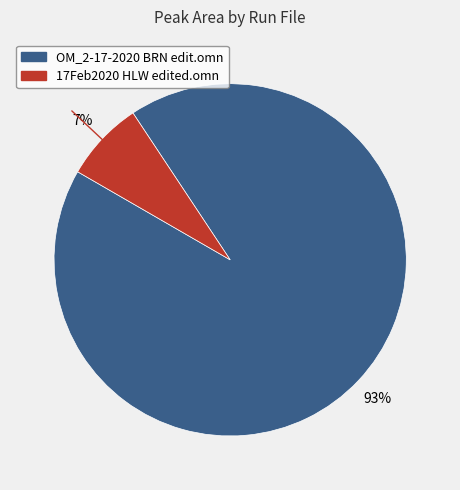

Is there any slice that represents more than half of the pie?

Yes